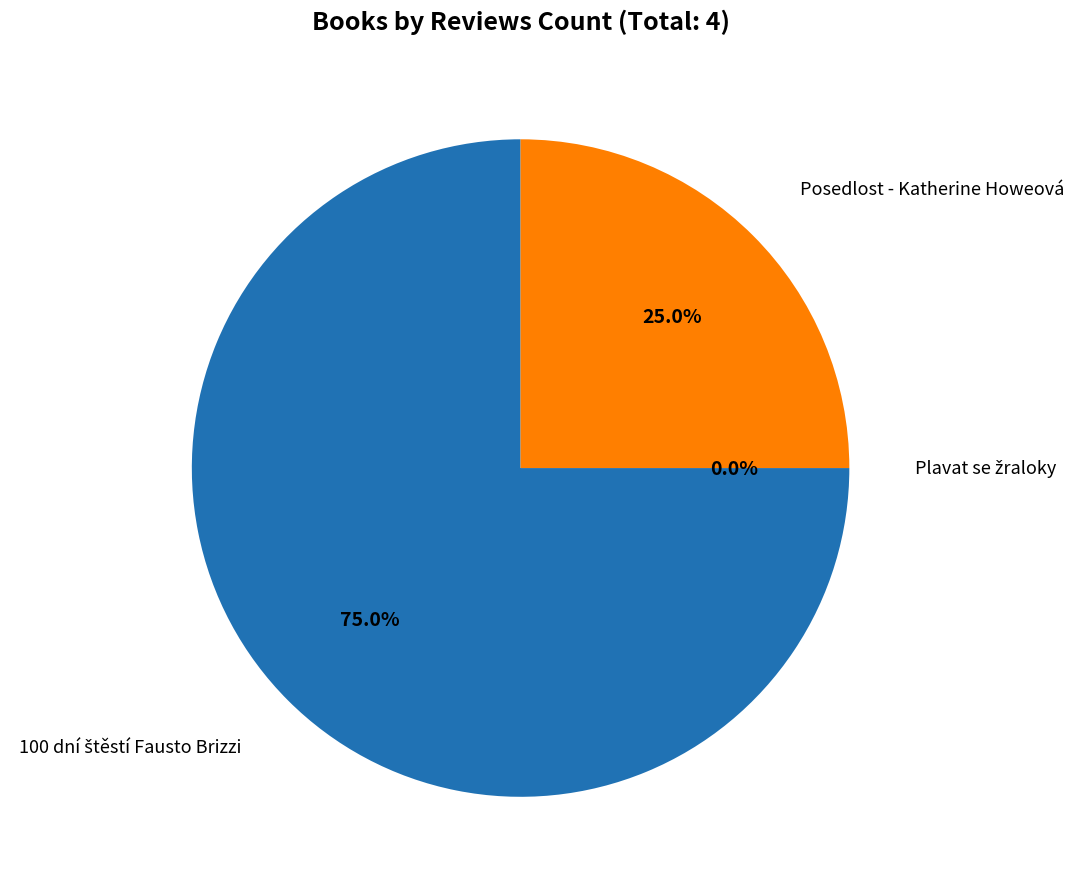

Which category has the biggest portion of the pie?

100 dní štěstí Fausto Brizzi